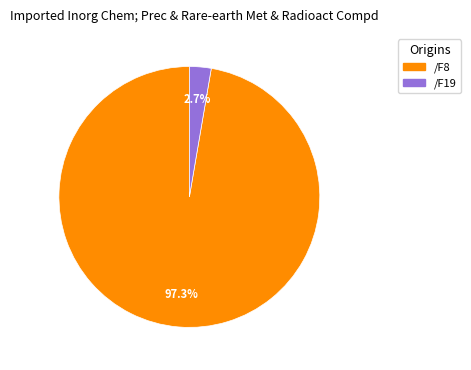

What percentage is the /F8 slice, to the nearest percent?

97%